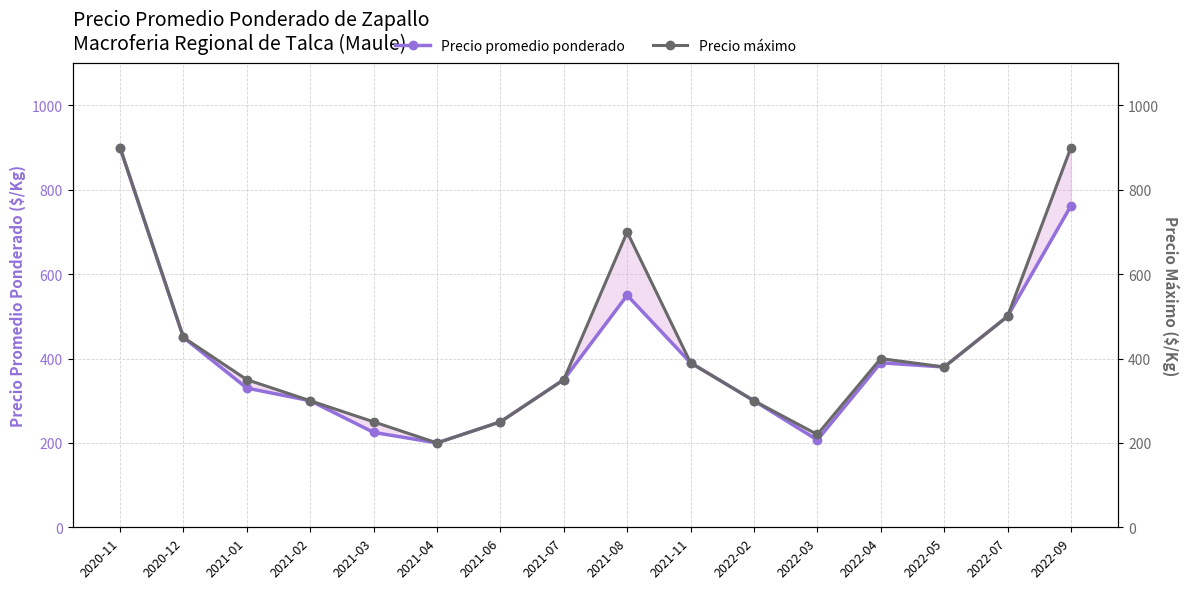

In Precio máximo, how many points are lower than both neighbors (excluding endpoints)?

3